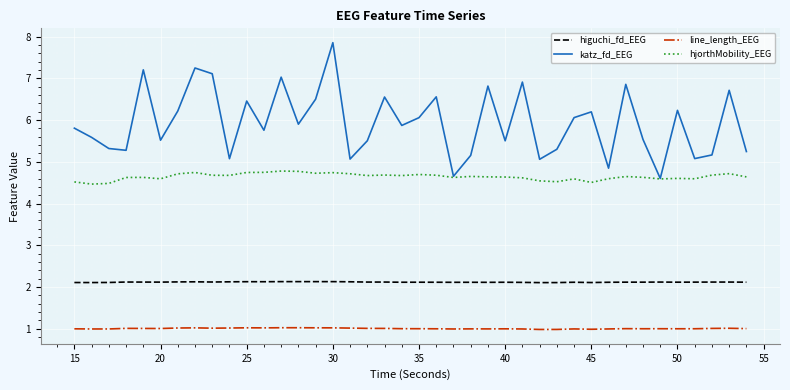

True or false: katz_fd_EEG and higuchi_fd_EEG cross at least once.

False